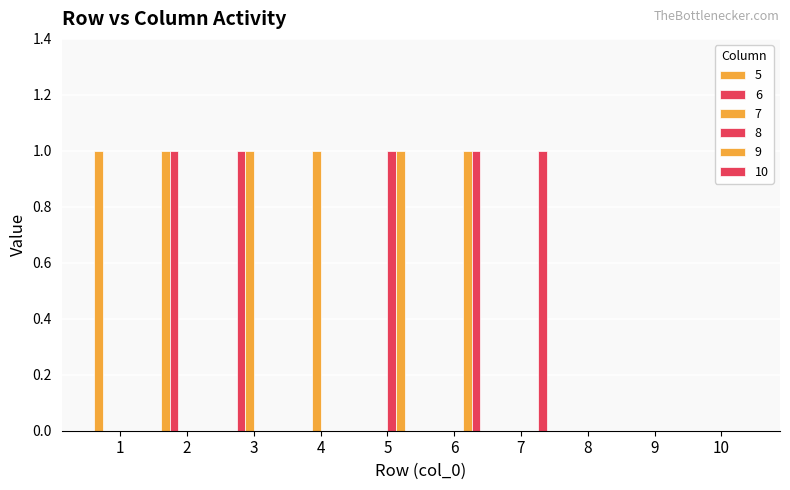

What is the difference between the maximum and minimum values in the 7 series?

1